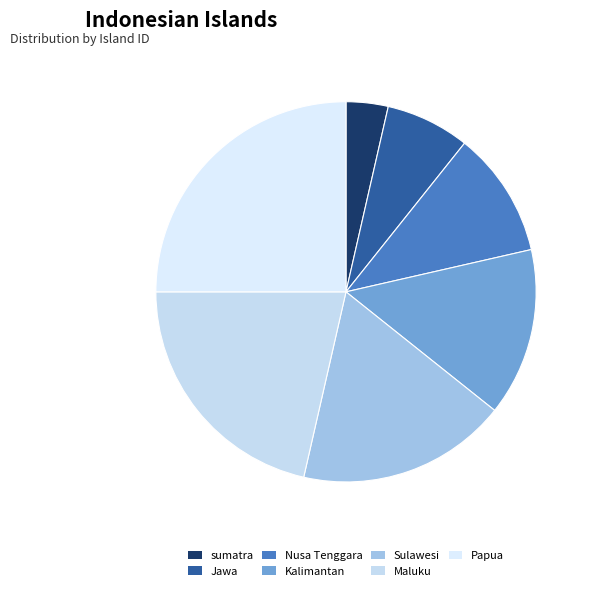

To the nearest percent, what portion does Papua represent?

25%